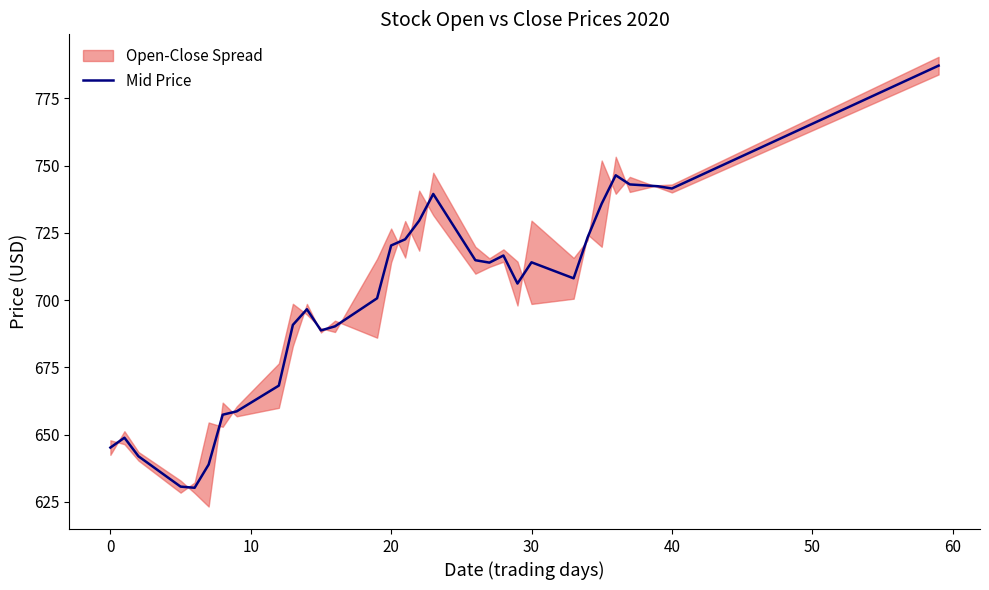

What is the minimum value for Mid Price?

630.2